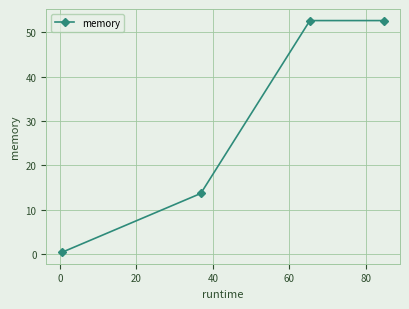

What is the sum of all values?

119.4